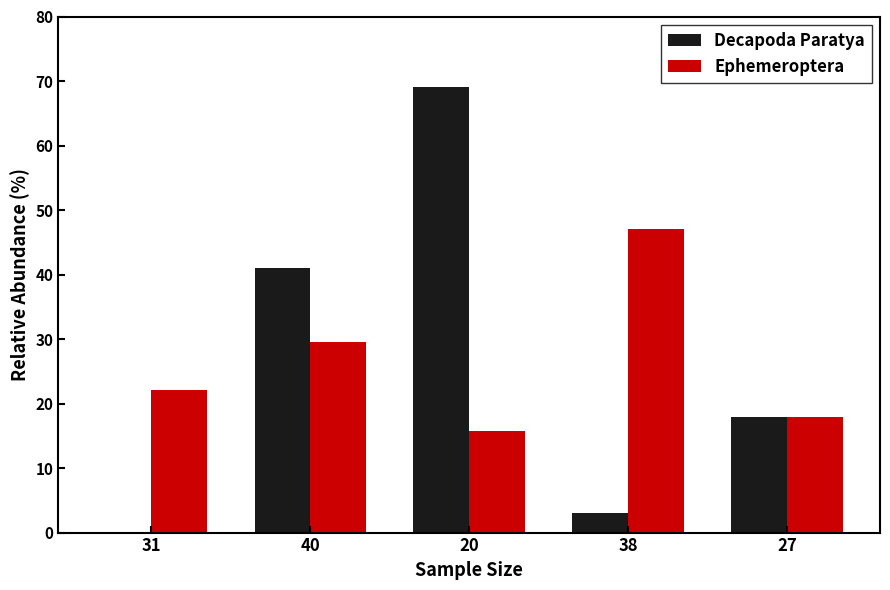

Which category has the highest value in the Ephemeroptera series?

38